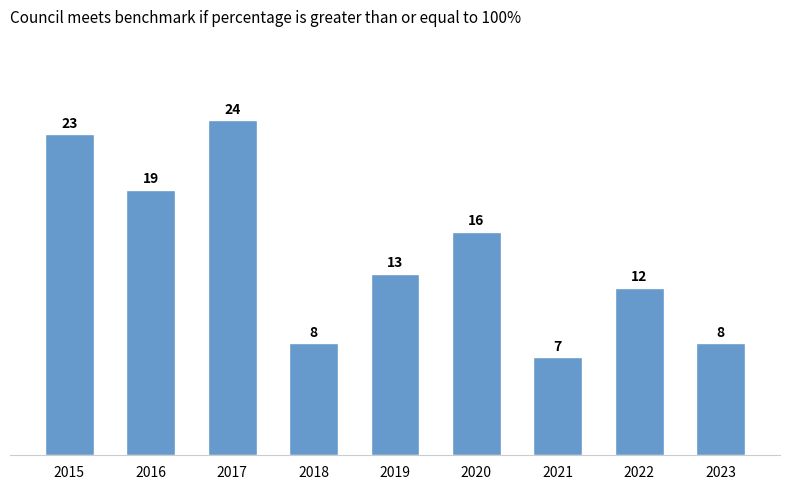

The value at 2020 is 8. True or false?

False